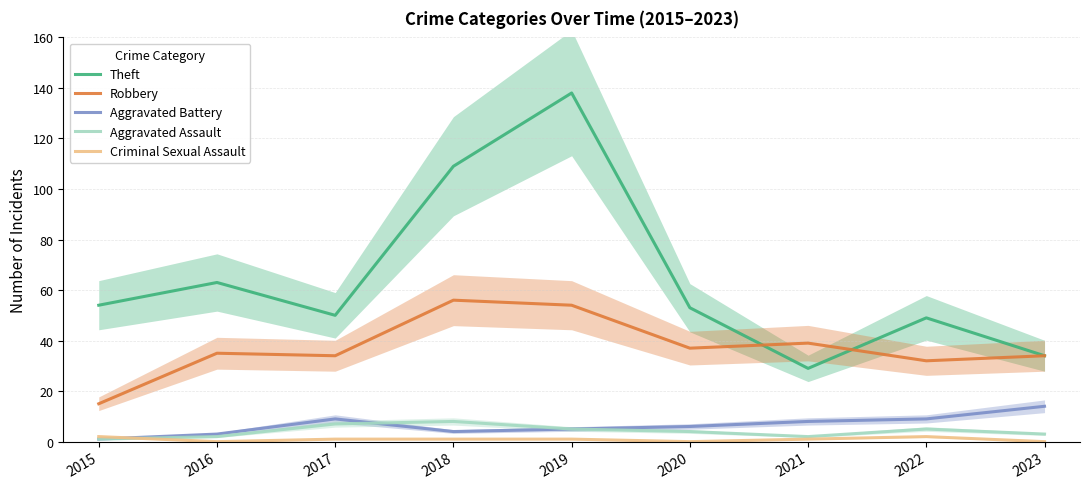

Reading left to right, transcribe all the data shown in this chart.

Theft: 54	63	50	109	138	53	29	49	34
Robbery: 15	35	34	56	54	37	39	32	34
Aggravated Battery: 1	3	9	4	5	6	8	9	14
Aggravated Assault: 1	2	7	8	5	4	2	5	3
Criminal Sexual Assault: 2	0	1	1	1	0	1	2	0